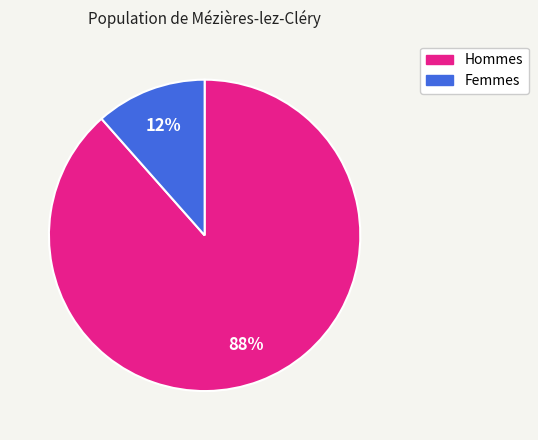

To the nearest percent, what is the average slice percentage?

50%